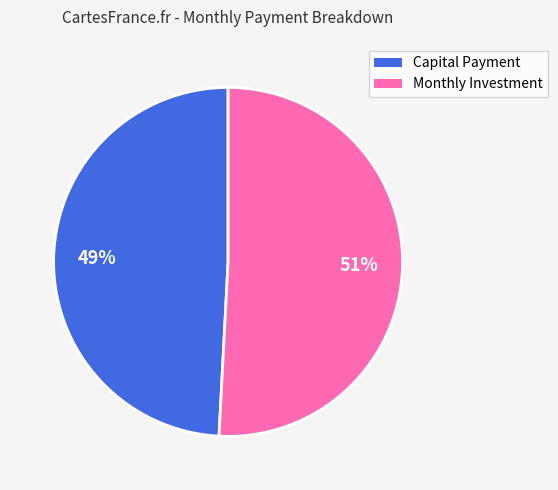

To the nearest percent, what is the difference between the largest and smallest slice percentages?

2%